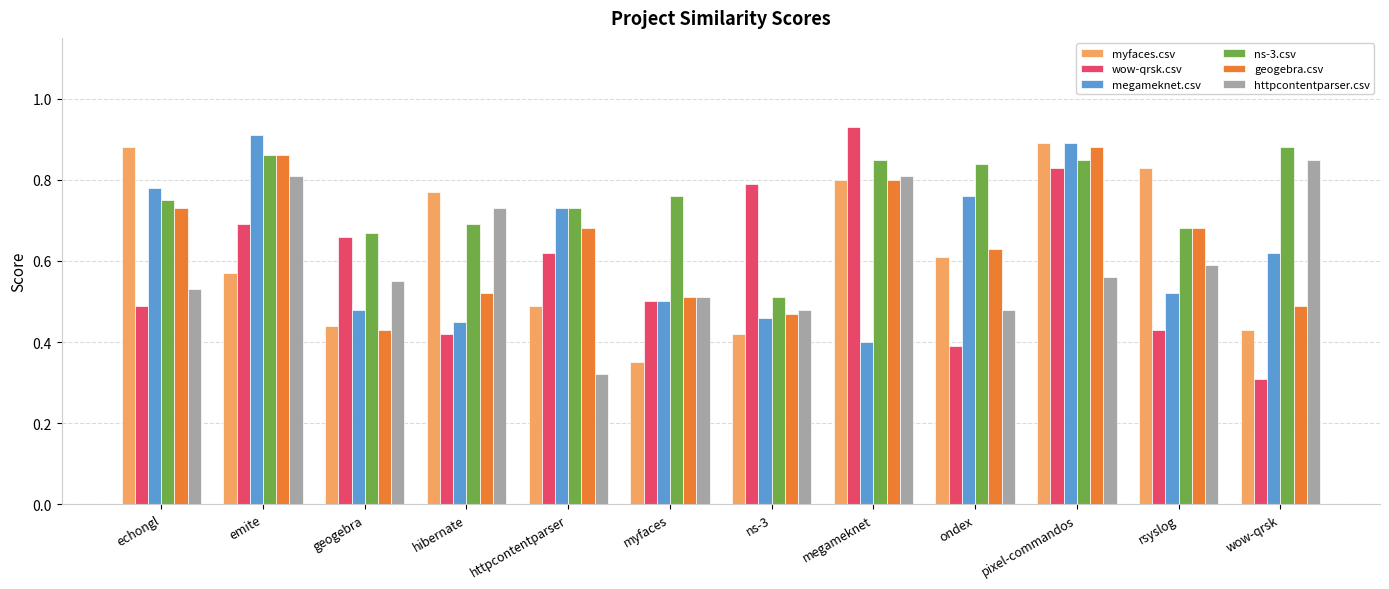

What is the sum of all httpcontentparser.csv values?

7.2